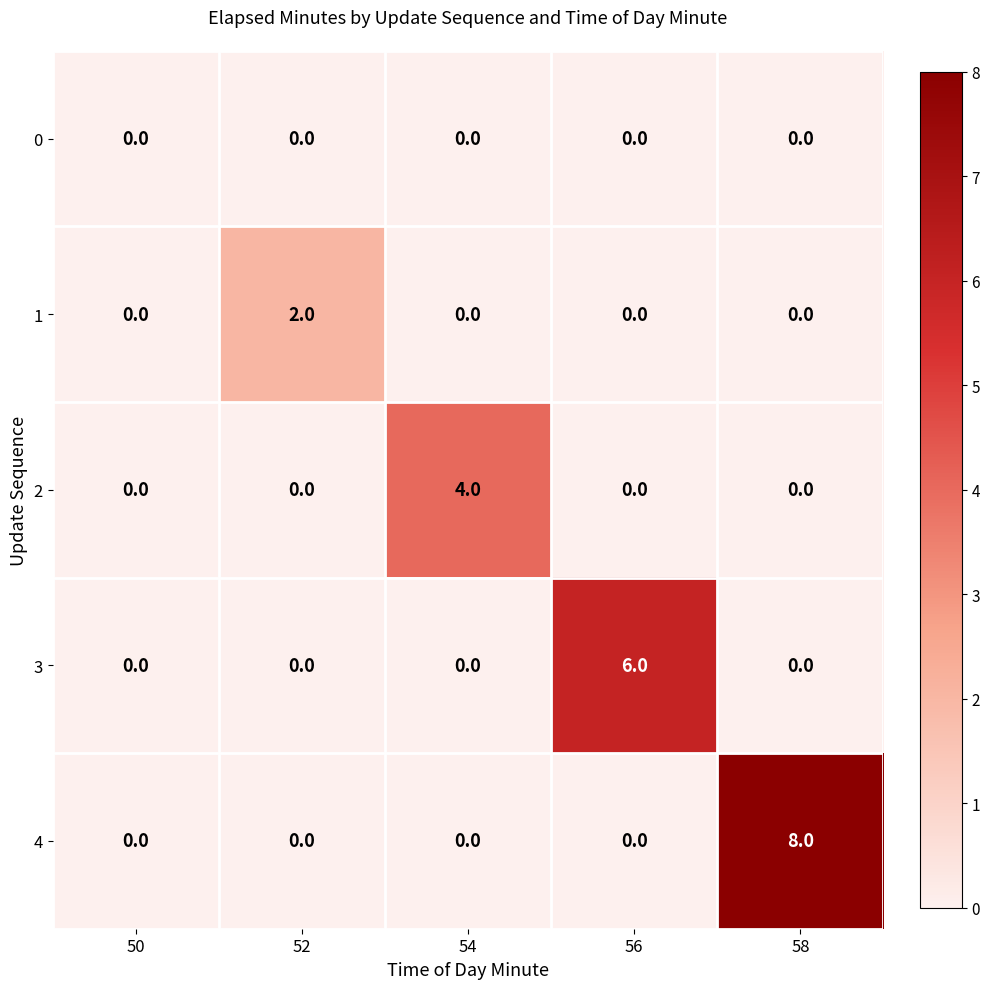

How many values in 2 are above zero?

1